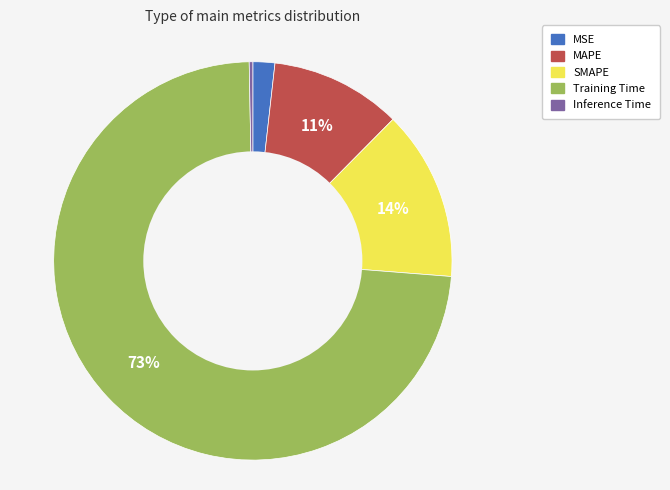

How many segments does this pie chart have?

5